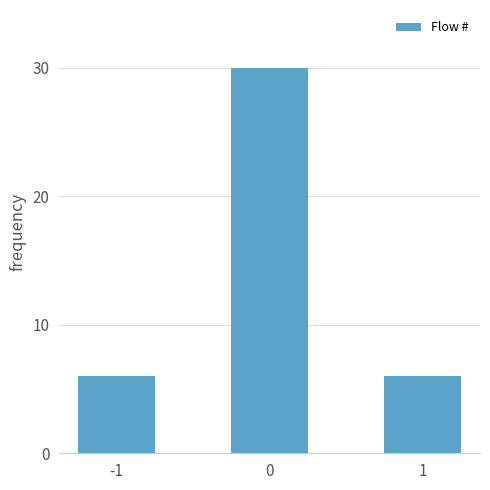

What is the value of the 1st bar from the left?

6